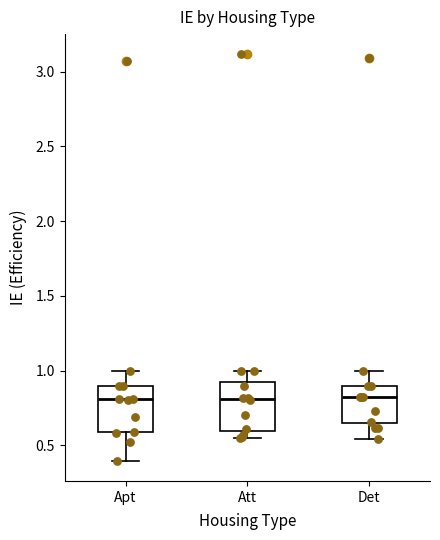

Where is the lower edge of the box for Apt on the y-axis? The values are not printed on the chart, so give them approximately, as read against the axis.

0.60